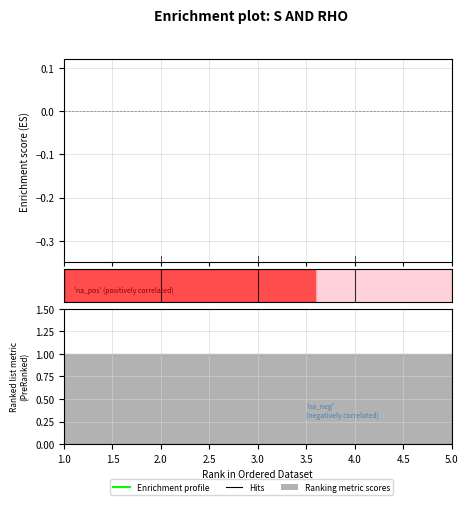

What is the greatest value displayed?

5